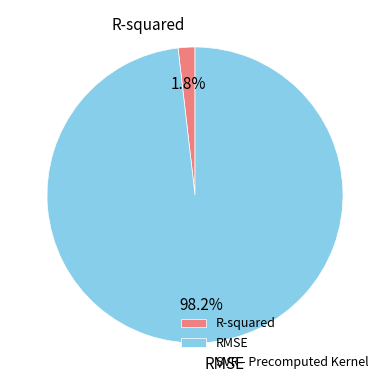

How many segments does this pie chart have?

2